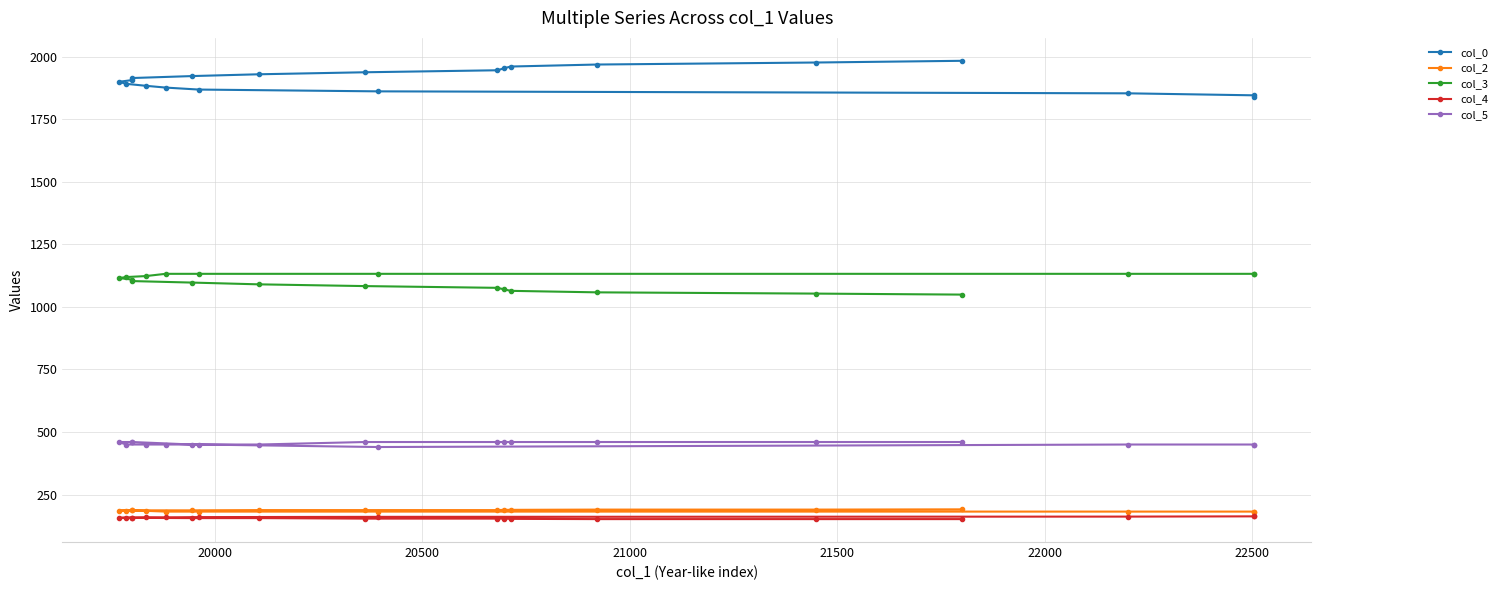

What are all the series names shown in the legend?

col_0, col_2, col_3, col_4, col_5